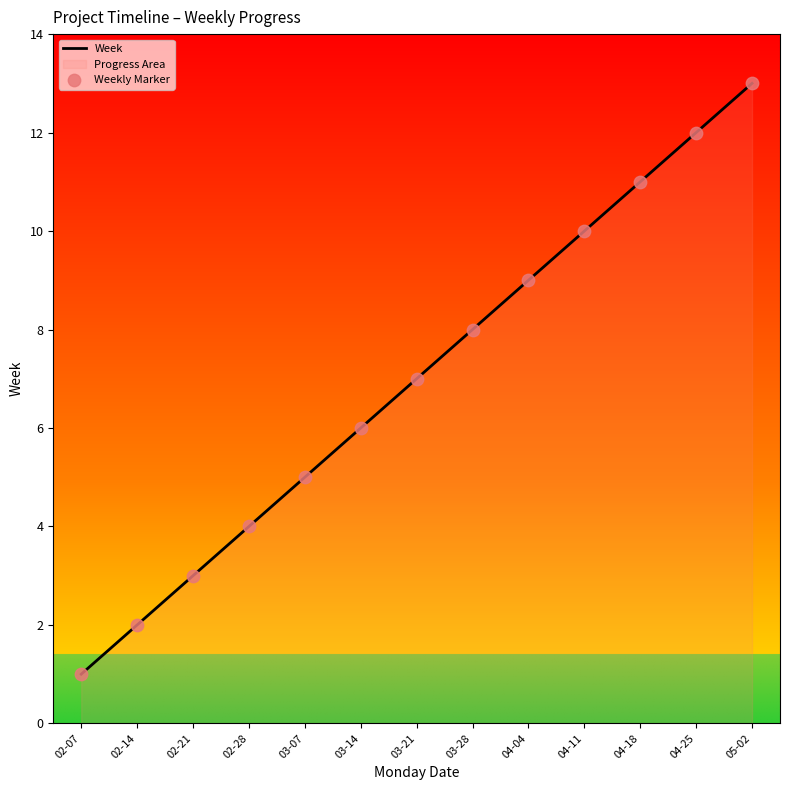

Which series reaches the minimum Y coordinate?

Week